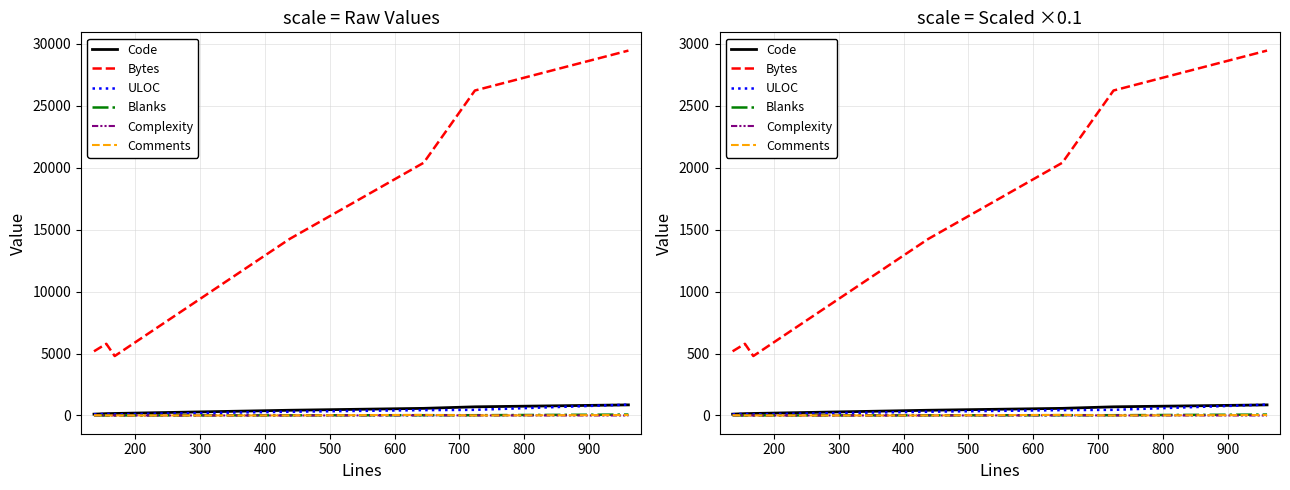

What is the difference between the maximum and minimum values in the Comments series?

4.8